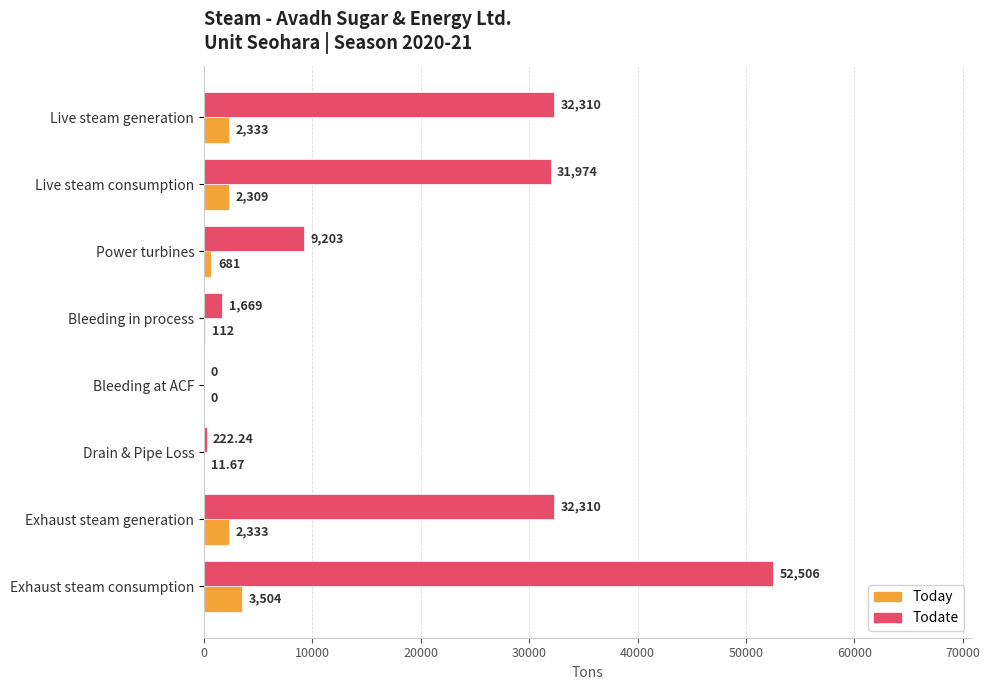

What are all the series names shown in the legend?

Today, Todate